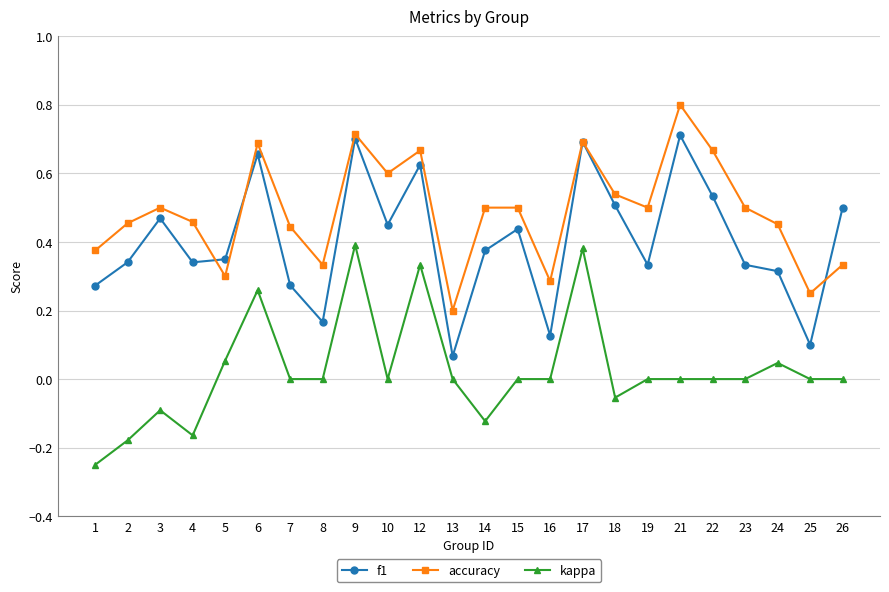

How many distinct data groups are displayed?

3